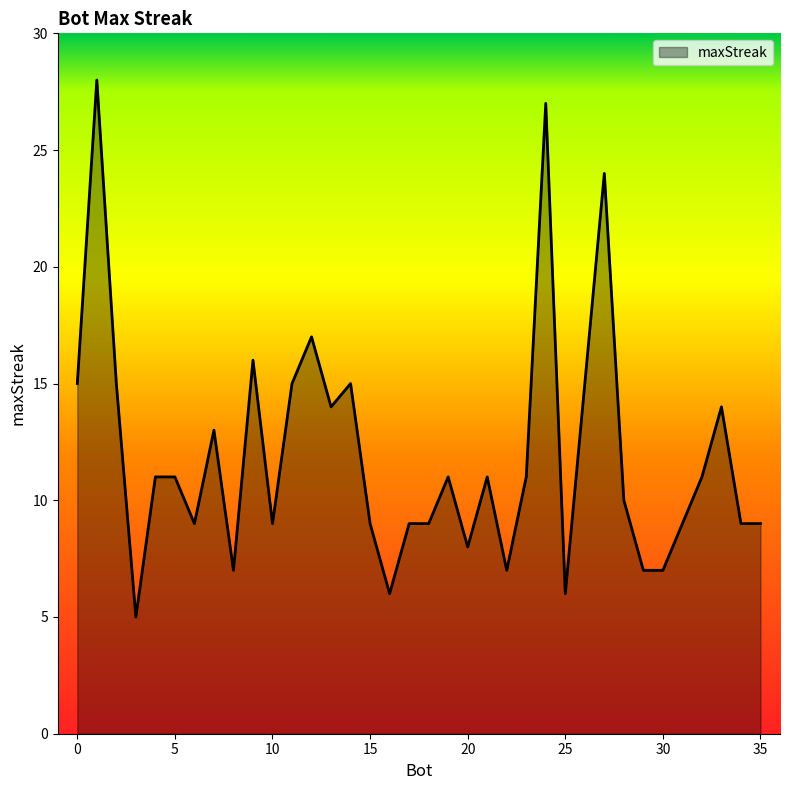

What is the smallest value displayed?

5